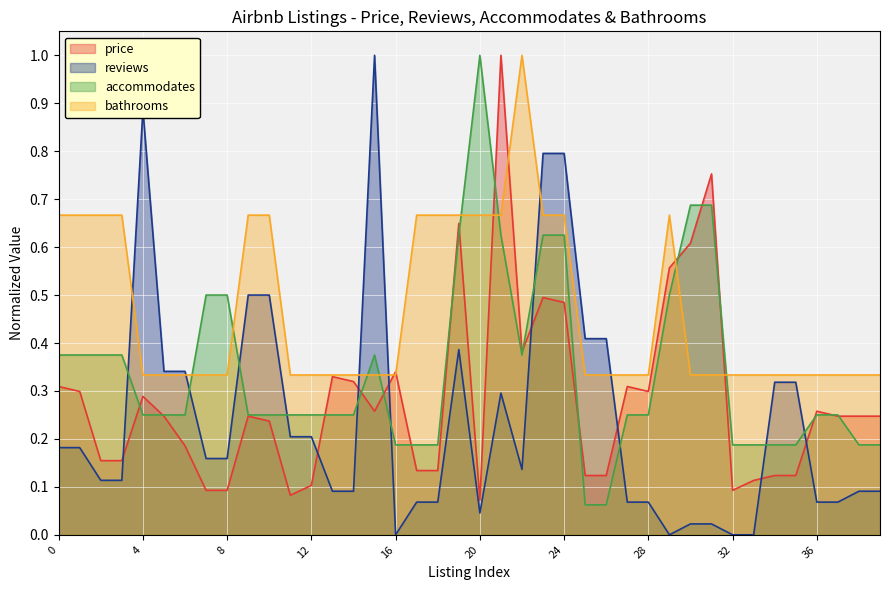

Rank the series by their maximum value, from highest to lowest.

price, reviews, accommodates, bathrooms